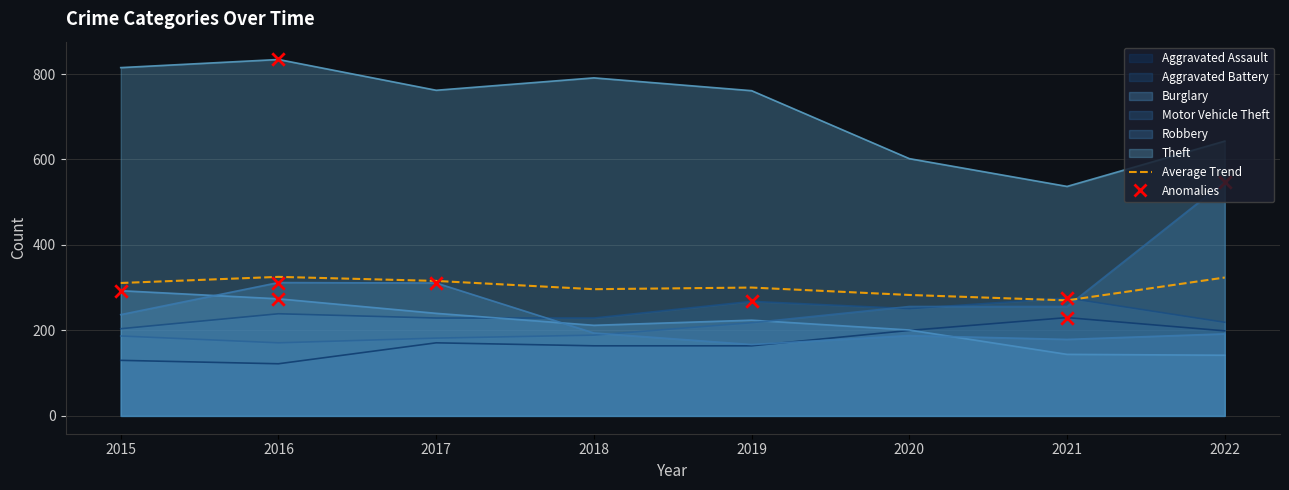

Between 2022 and 2020, which is larger?

2022